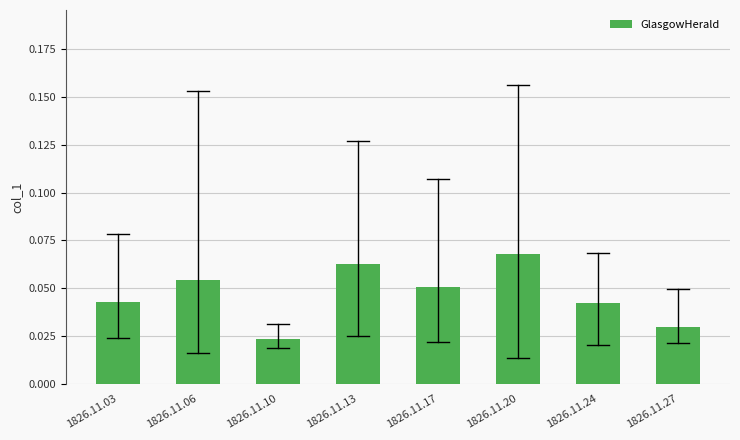

Between 1826.11.20 and 1826.11.17, which is larger?

1826.11.20